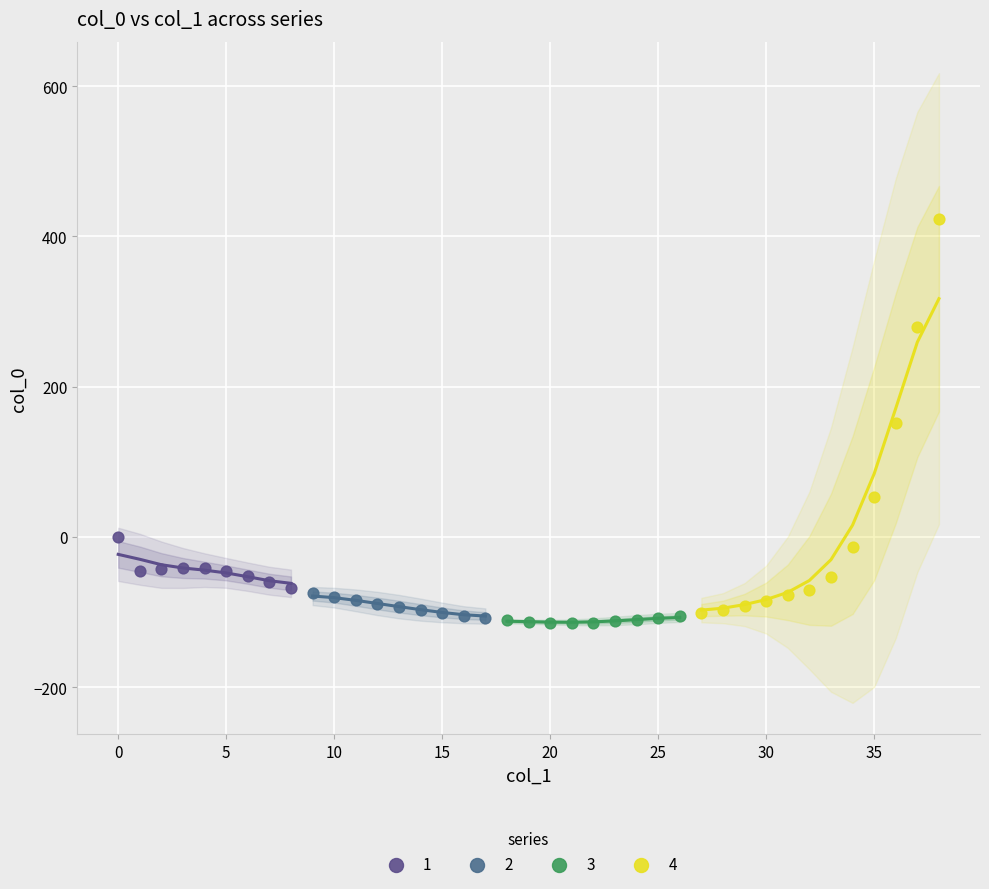

Which series has the widest spread of Y values?

4